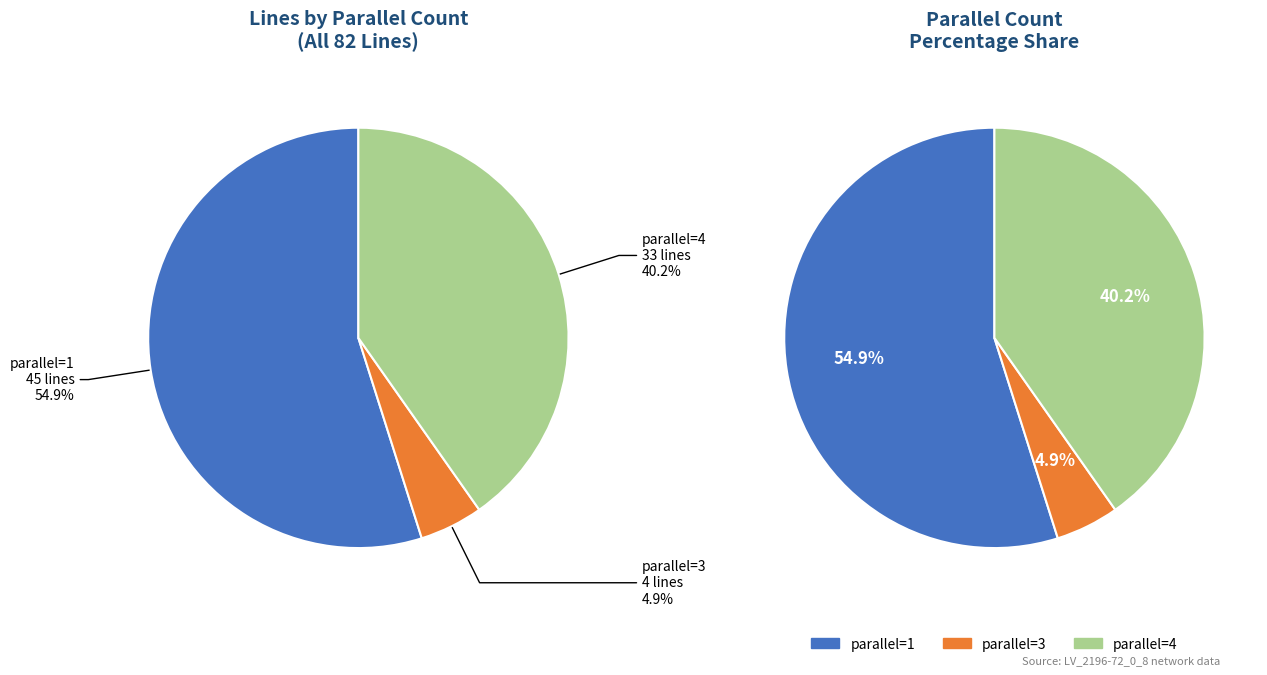

True or false: parallel=3 accounts for 16% of the total.

False